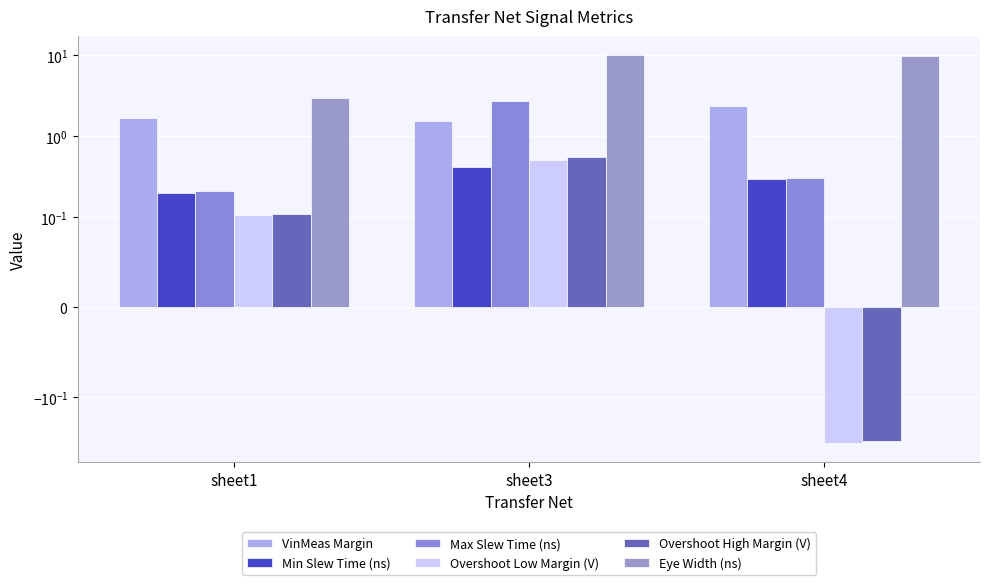

Which series has the largest range (max minus min)?

Eye Width (ns)